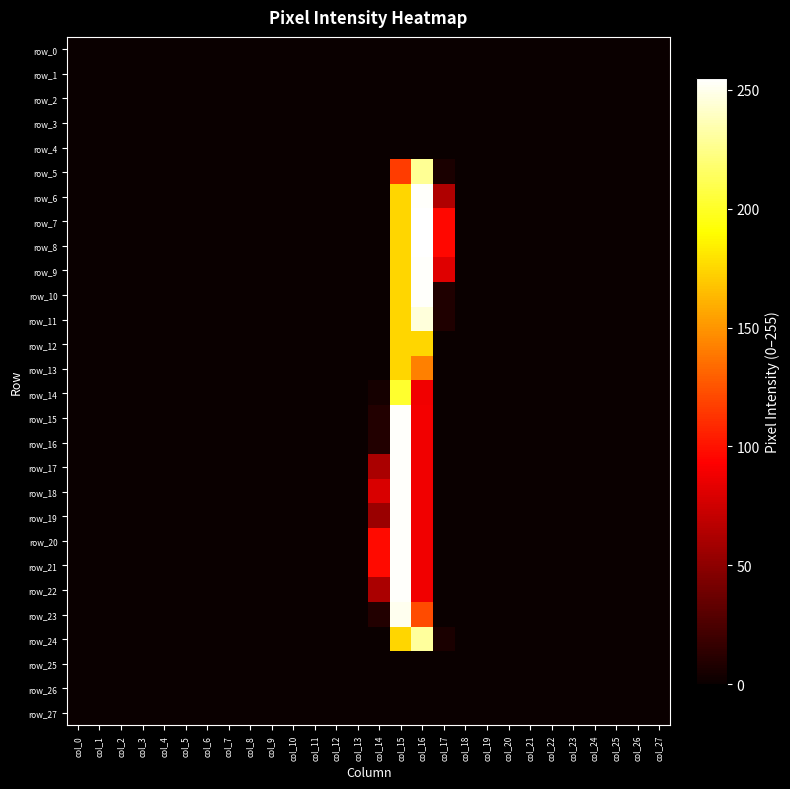

Reading right to left, transcribe all the data shown in this chart.

row_0: 0	0	0	0	0	0	0	0	0	0	0	0	0	0	0	0	0	0	0	0	0	0	0	0	0	0	0	0
row_1: 0	0	0	0	0	0	0	0	0	0	0	0	0	0	0	0	0	0	0	0	0	0	0	0	0	0	0	0
row_2: 0	0	0	0	0	0	0	0	0	0	0	0	0	0	0	0	0	0	0	0	0	0	0	0	0	0	0	0
row_3: 0	0	0	0	0	0	0	0	0	0	0	0	0	0	0	0	0	0	0	0	0	0	0	0	0	0	0	0
row_4: 0	0	0	0	0	0	0	0	0	0	0	0	0	0	0	0	0	0	0	0	0	0	0	0	0	0	0	0
row_5: 0	0	0	0	0	0	0	0	0	0	6	228	116	0	0	0	0	0	0	0	0	0	0	0	0	0	0	0
row_6: 0	0	0	0	0	0	0	0	0	0	63	254	175	0	0	0	0	0	0	0	0	0	0	0	0	0	0	0
row_7: 0	0	0	0	0	0	0	0	0	0	96	255	175	0	0	0	0	0	0	0	0	0	0	0	0	0	0	0
row_8: 0	0	0	0	0	0	0	0	0	0	96	255	175	0	0	0	0	0	0	0	0	0	0	0	0	0	0	0
row_9: 0	0	0	0	0	0	0	0	0	0	81	254	175	0	0	0	0	0	0	0	0	0	0	0	0	0	0	0
row_10: 0	0	0	0	0	0	0	0	0	0	8	254	175	0	0	0	0	0	0	0	0	0	0	0	0	0	0	0
row_11: 0	0	0	0	0	0	0	0	0	0	8	246	175	0	0	0	0	0	0	0	0	0	0	0	0	0	0	0
row_12: 0	0	0	0	0	0	0	0	0	0	0	175	175	0	0	0	0	0	0	0	0	0	0	0	0	0	0	0
row_13: 0	0	0	0	0	0	0	0	0	0	0	142	175	0	0	0	0	0	0	0	0	0	0	0	0	0	0	0
row_14: 0	0	0	0	0	0	0	0	0	0	0	88	202	4	0	0	0	0	0	0	0	0	0	0	0	0	0	0
row_15: 0	0	0	0	0	0	0	0	0	0	0	89	254	9	0	0	0	0	0	0	0	0	0	0	0	0	0	0
row_16: 0	0	0	0	0	0	0	0	0	0	0	88	254	9	0	0	0	0	0	0	0	0	0	0	0	0	0	0
row_17: 0	0	0	0	0	0	0	0	0	0	0	88	254	61	0	0	0	0	0	0	0	0	0	0	0	0	0	0
row_18: 0	0	0	0	0	0	0	0	0	0	0	88	254	79	0	0	0	0	0	0	0	0	0	0	0	0	0	0
row_19: 0	0	0	0	0	0	0	0	0	0	0	88	254	55	0	0	0	0	0	0	0	0	0	0	0	0	0	0
row_20: 0	0	0	0	0	0	0	0	0	0	0	88	254	97	0	0	0	0	0	0	0	0	0	0	0	0	0	0
row_21: 0	0	0	0	0	0	0	0	0	0	0	88	254	97	0	0	0	0	0	0	0	0	0	0	0	0	0	0
row_22: 0	0	0	0	0	0	0	0	0	0	0	88	254	61	0	0	0	0	0	0	0	0	0	0	0	0	0	0
row_23: 0	0	0	0	0	0	0	0	0	0	0	122	251	9	0	0	0	0	0	0	0	0	0	0	0	0	0	0
row_24: 0	0	0	0	0	0	0	0	0	0	6	230	175	0	0	0	0	0	0	0	0	0	0	0	0	0	0	0
row_25: 0	0	0	0	0	0	0	0	0	0	0	0	0	0	0	0	0	0	0	0	0	0	0	0	0	0	0	0
row_26: 0	0	0	0	0	0	0	0	0	0	0	0	0	0	0	0	0	0	0	0	0	0	0	0	0	0	0	0
row_27: 0	0	0	0	0	0	0	0	0	0	0	0	0	0	0	0	0	0	0	0	0	0	0	0	0	0	0	0